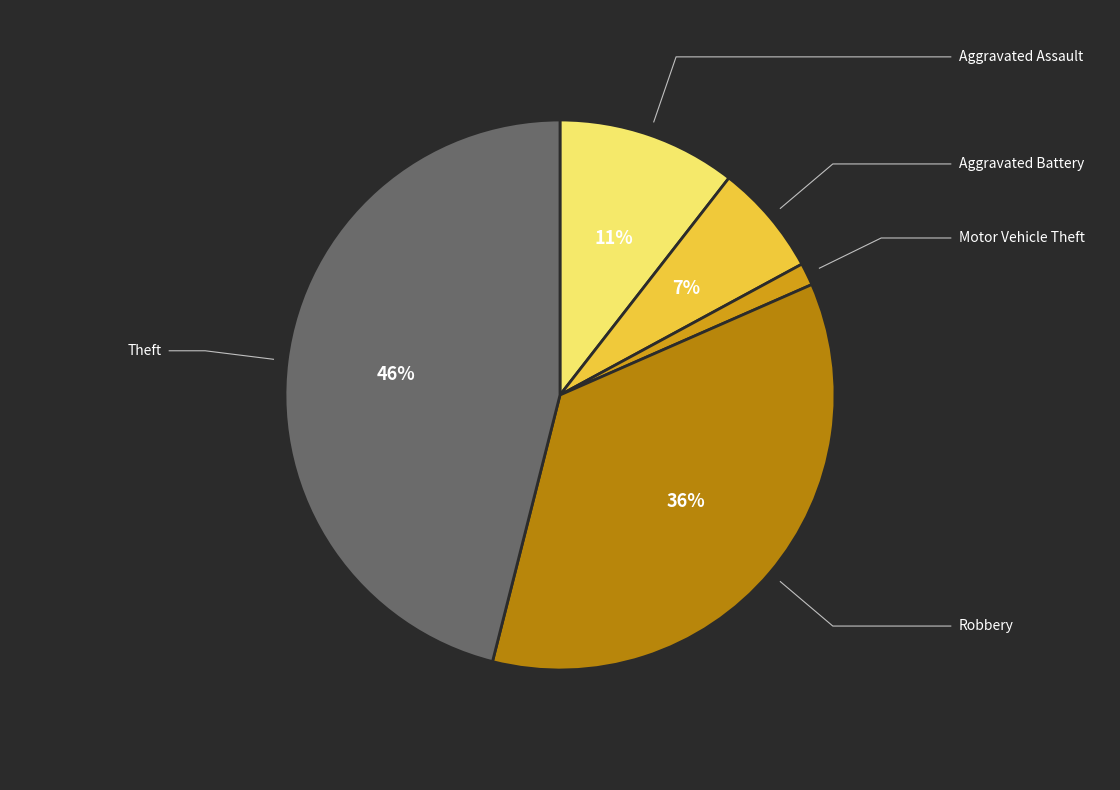

To the nearest percent, what portion does Robbery represent?

36%